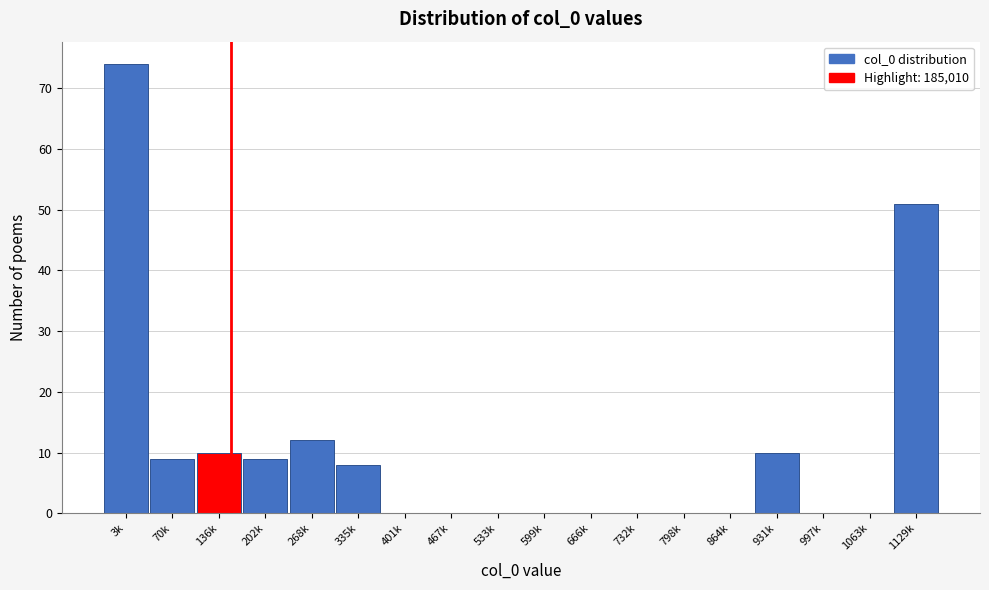

Reading left to right, transcribe all the data shown in this chart.

3k=74	70k=9	136k=10	202k=9	268k=12	335k=8	401k=0	467k=0	533k=0	599k=0	666k=0	732k=0	798k=0	864k=0	931k=10	997k=0	1063k=0	1129k=51